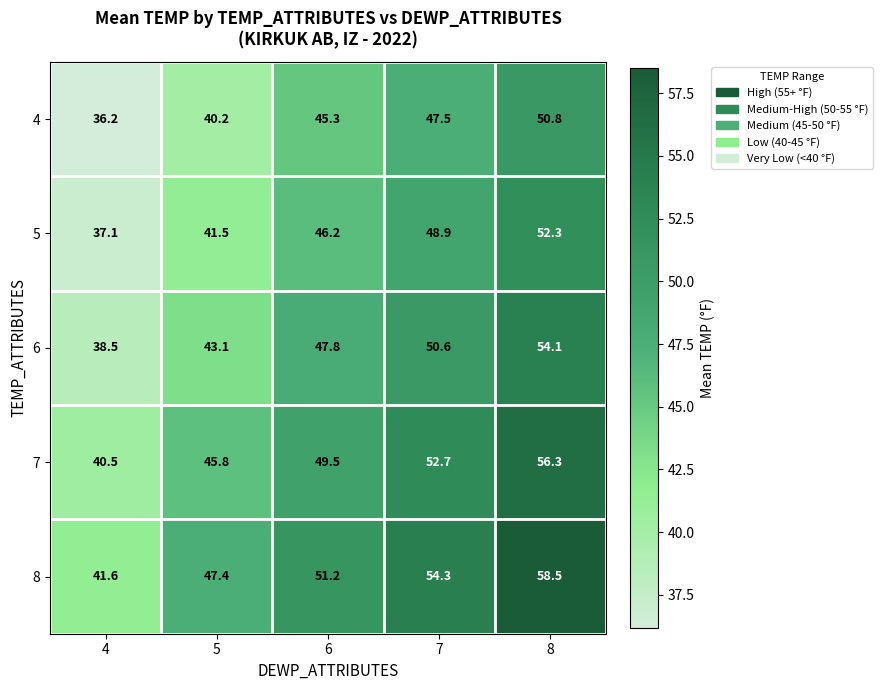

Which series changed the most between 5 and 8?

8